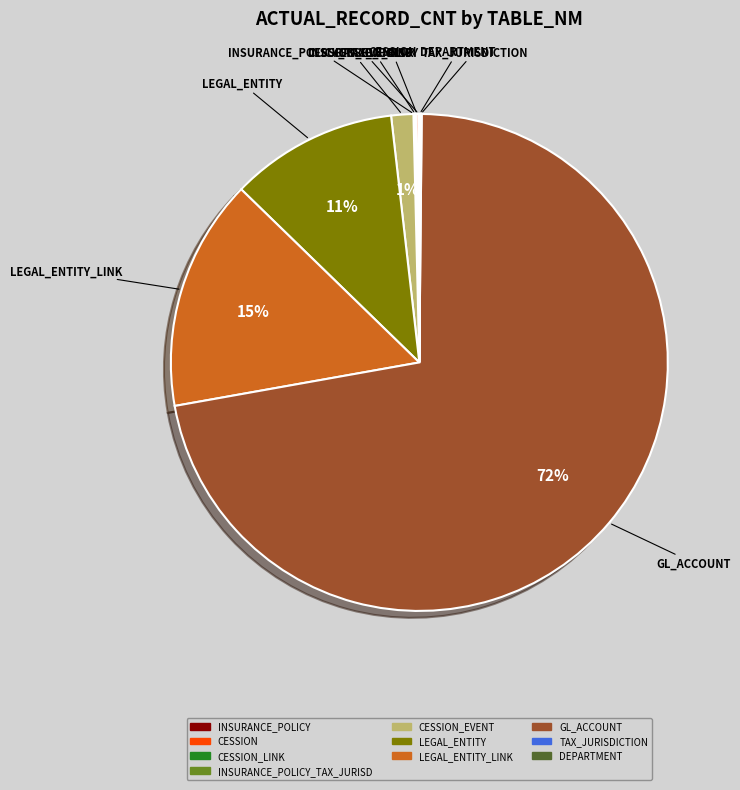

Is there a majority slice in this chart?

Yes